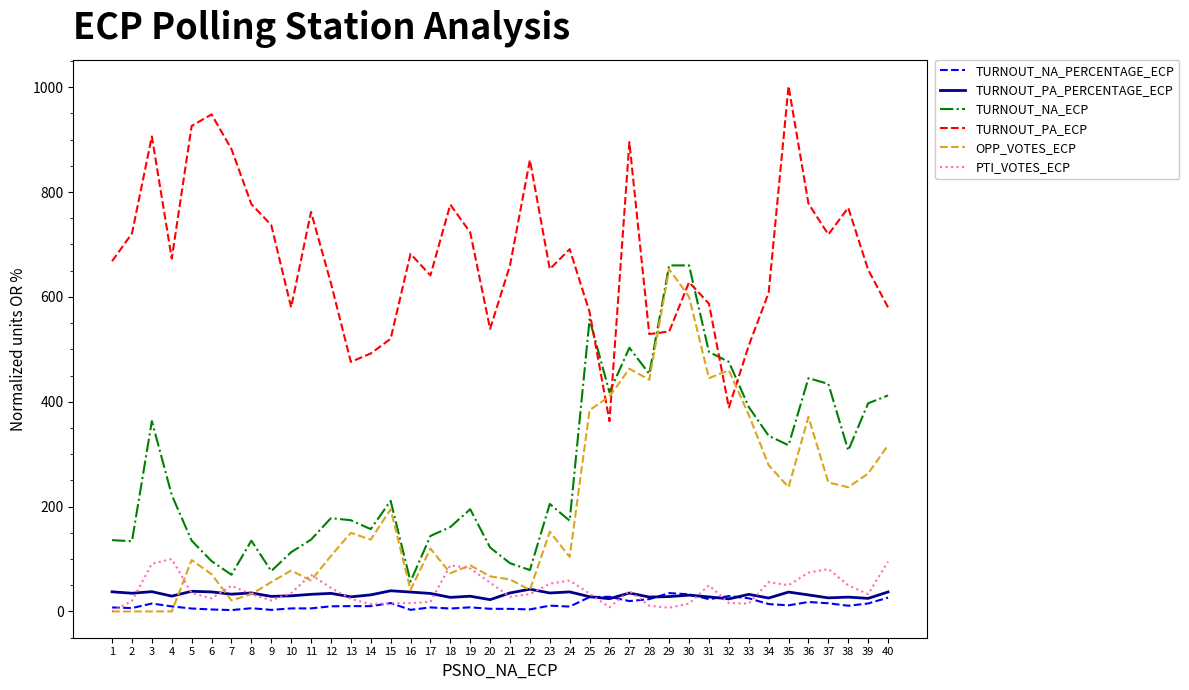

Which series changed the most between 14 and 32?

OPP_VOTES_ECP